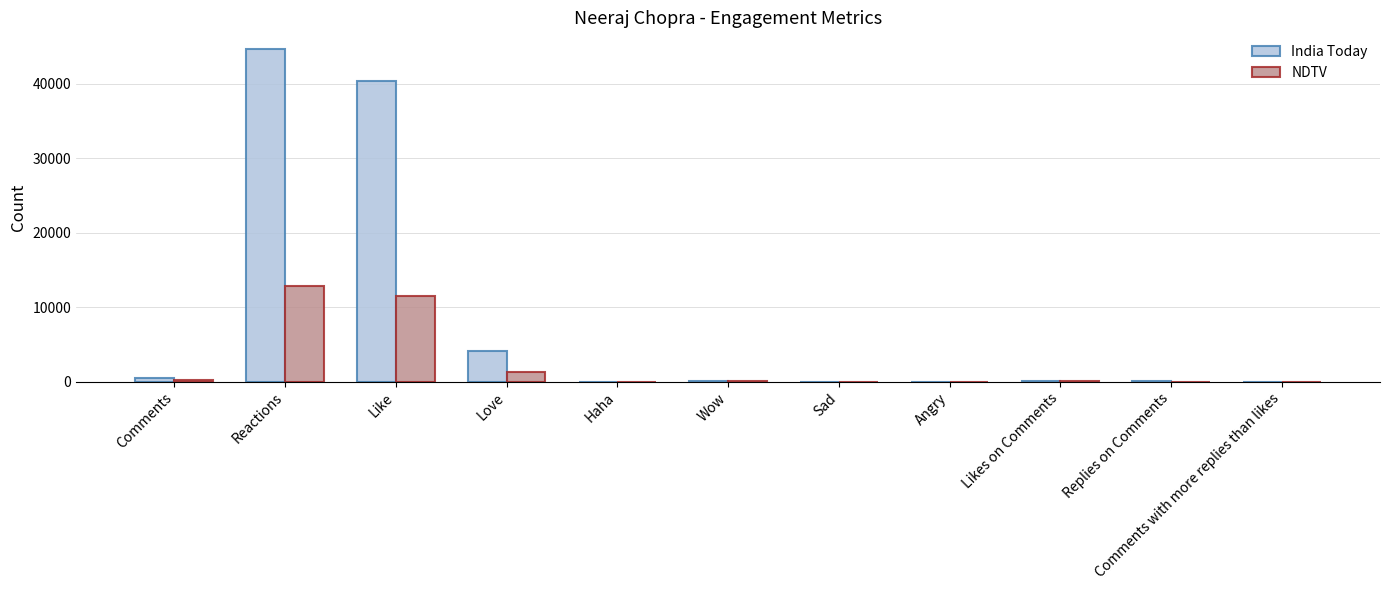

What is the difference between the India Today values at Love and Comments with more replies than likes?

4049